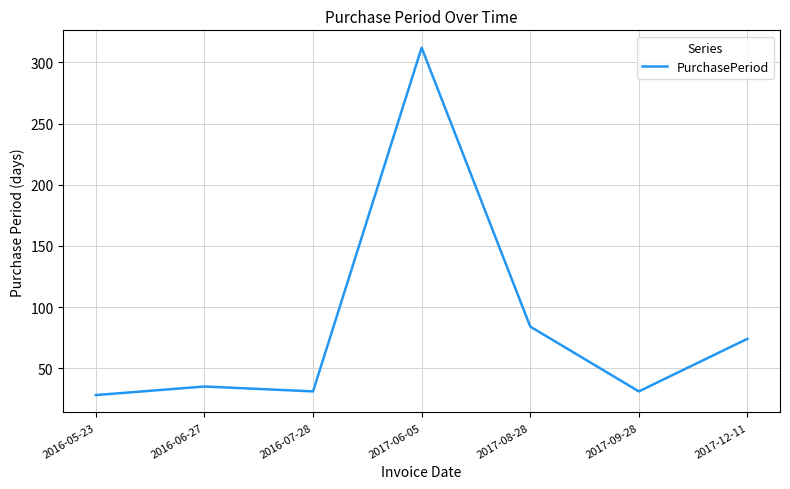

What is the minimum value shown in the chart?

28